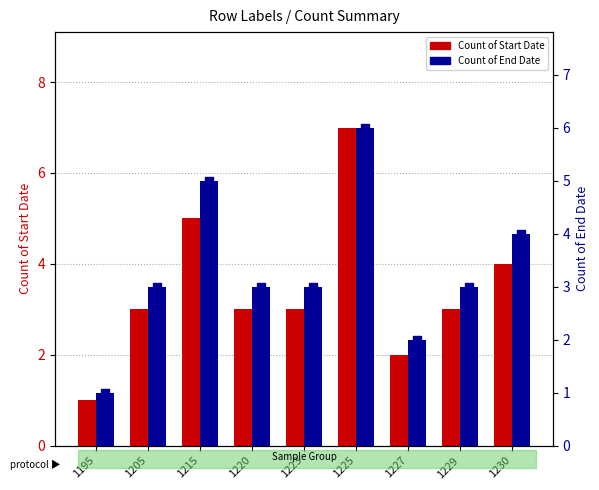

Which series reaches the minimum Y coordinate?

Count of Start Date